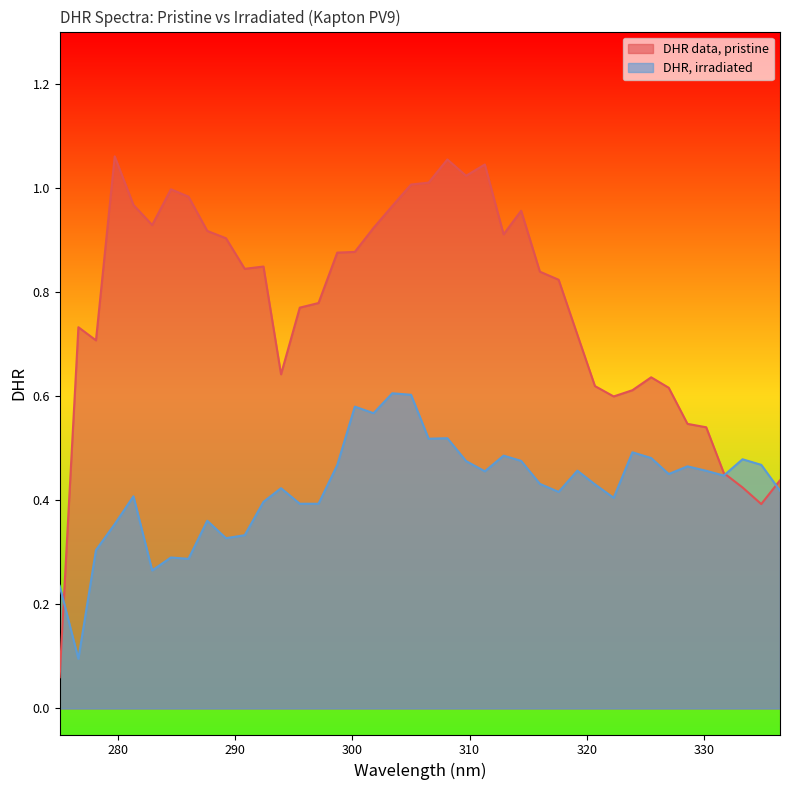

What are all the series names shown in the legend?

DHR data, pristine, DHR, irradiated